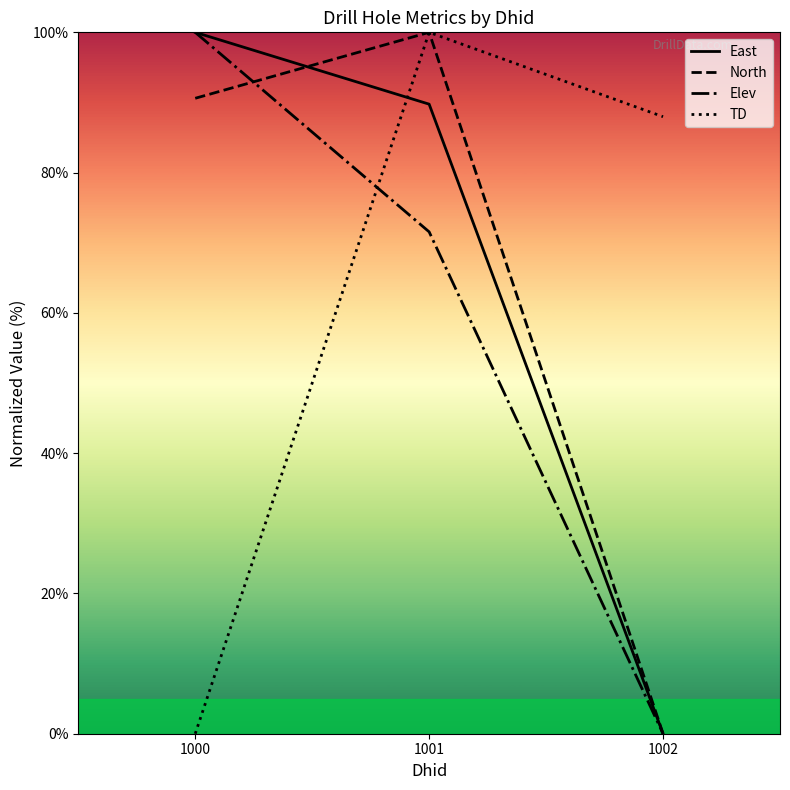

At which label does East first exceed 89?

1000